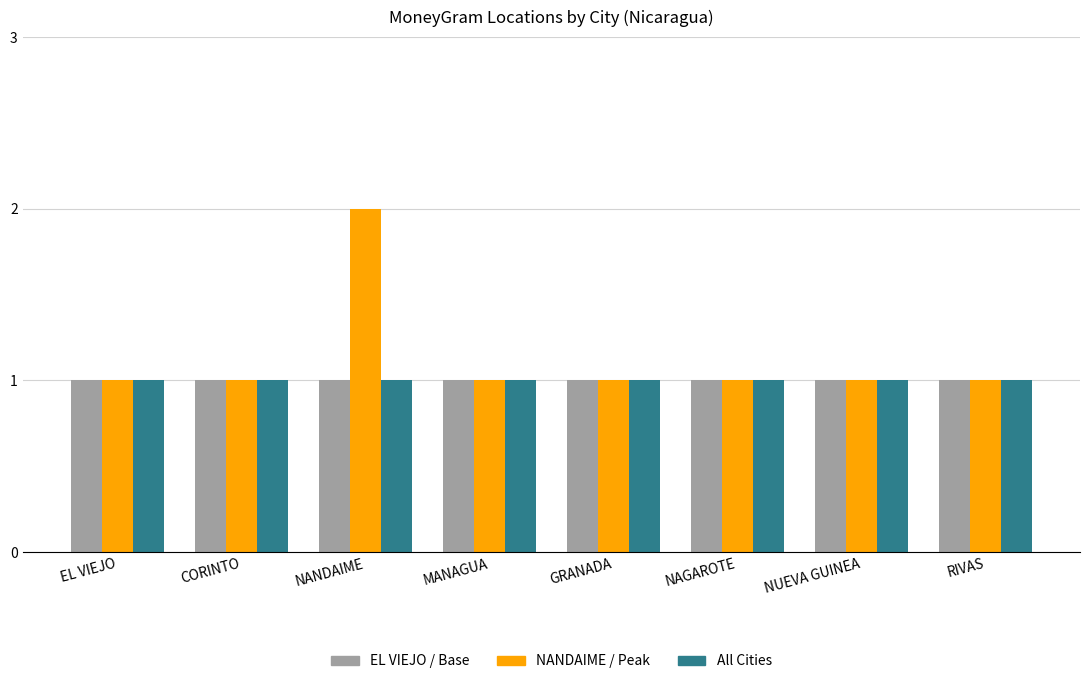

At which category is the sum across all series the highest?

NANDAIME